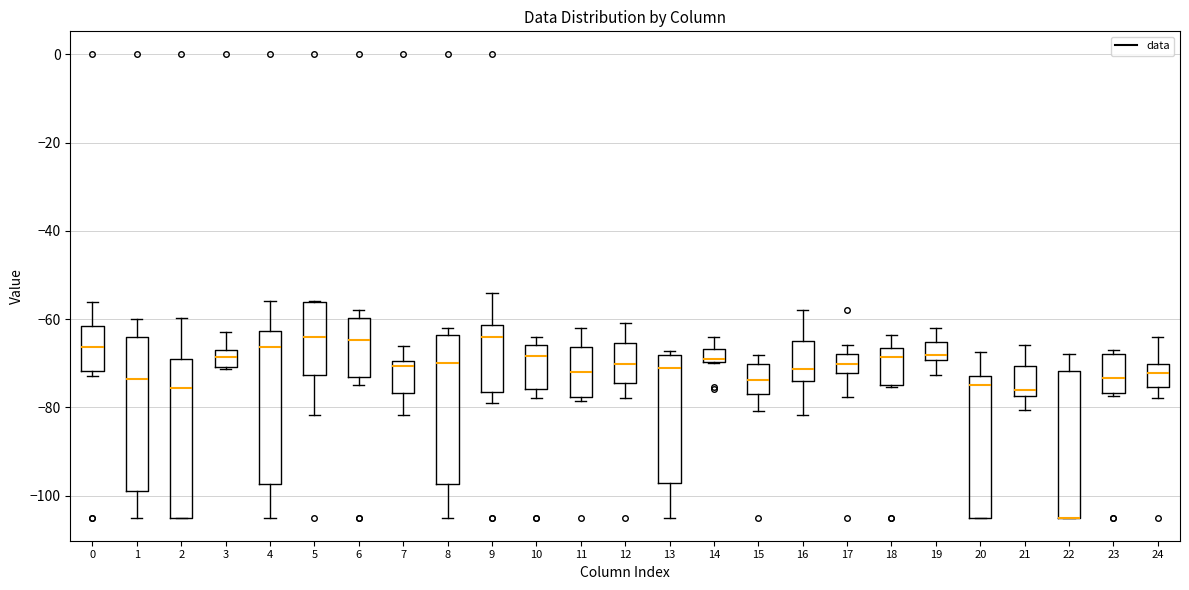

Reading left to right, transcribe this box plot: for each box, give where its median line is, the range the box spans, and where its two whiskers end, as read against the y-axis. The values are not printed on the chart, so give them approximately, as read against the axis.

0: median -66, box -72 to -62, whiskers -72 (just below the box's lower edge) to -56
1: median -74, box -98 to -64, whiskers -104 to -60
2: median -76, box -104 to -70, whiskers -104 to -60
3: median -68 (inside the box), box -70 to -68, whiskers -72 to -62
4: median -66, box -98 to -62, whiskers -104 to -56
5: median -64, box -72 to -56, whiskers -82 to -56
6: median -64, box -74 to -60, whiskers -74 (just below the box's lower edge) to -58
7: median -70 (just below the box's upper edge), box -76 to -70, whiskers -82 to -66
8: median -70, box -98 to -64, whiskers -104 to -62
9: median -64, box -76 to -62, whiskers -78 to -54
10: median -68, box -76 to -66, whiskers -78 to -64
11: median -72, box -78 to -66, whiskers -78 (just below the box's lower edge) to -62
12: median -70, box -74 to -66, whiskers -78 to -60
13: median -72, box -98 to -68, whiskers -104 to -68 (just above the box's upper edge)
14: median -70 (just above the box's lower edge), box -70 to -66, whiskers -70 to -64
15: median -74, box -78 to -70, whiskers -80 to -68
16: median -72, box -74 to -64, whiskers -82 to -58
17: median -70, box -72 to -68, whiskers -78 to -66
18: median -68, box -74 to -66, whiskers -76 to -64
19: median -68, box -70 to -66, whiskers -72 to -62
20: median -76, box -104 to -72, whiskers -104 to -68
21: median -76, box -78 to -70, whiskers -80 to -66
22: median -104 (drawn on the box's lower edge), box -104 to -72, whiskers -104 to -68
23: median -74, box -76 to -68, whiskers -78 to -66
24: median -72, box -76 to -70, whiskers -78 to -64